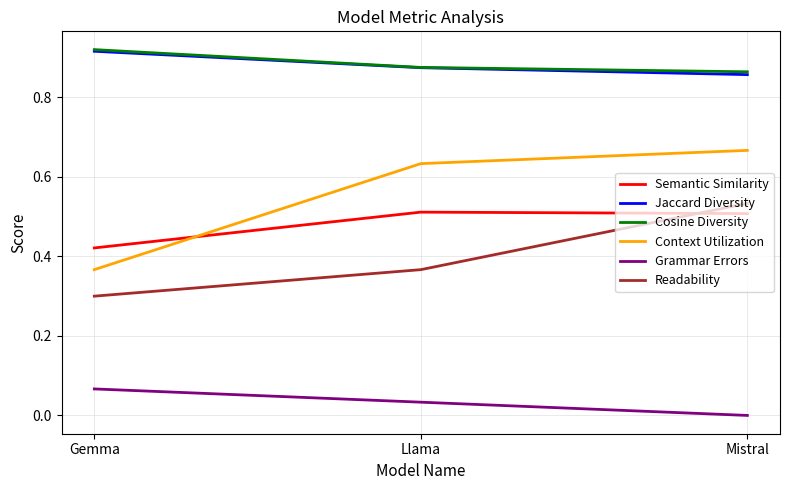

True or false: Readability has a value of 0.3 at Gemma.

True